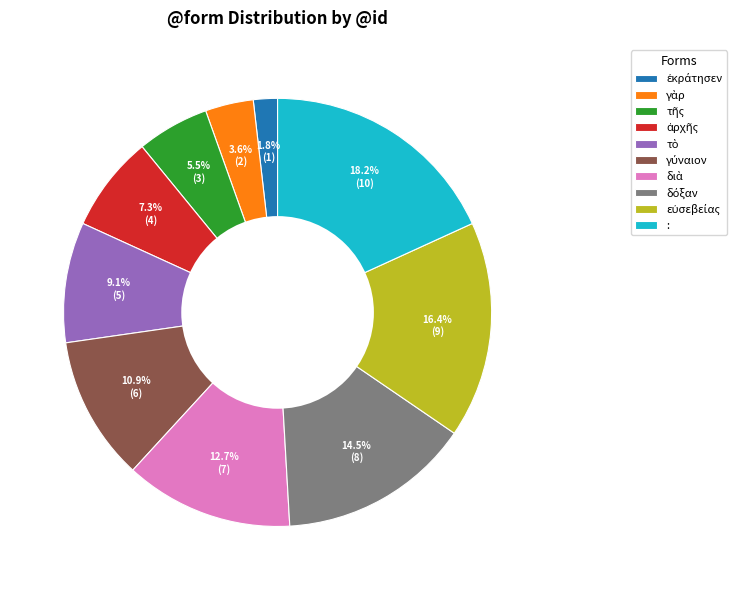

What is the largest slice in the pie chart?

: